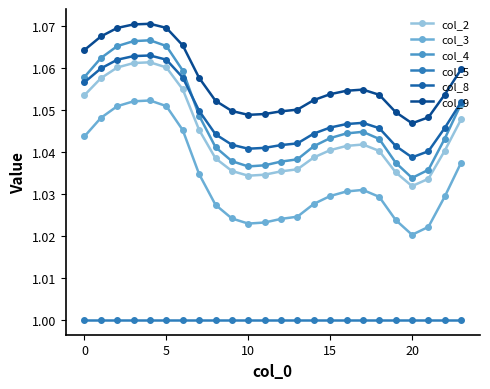

Count the number of data series in this chart.

6